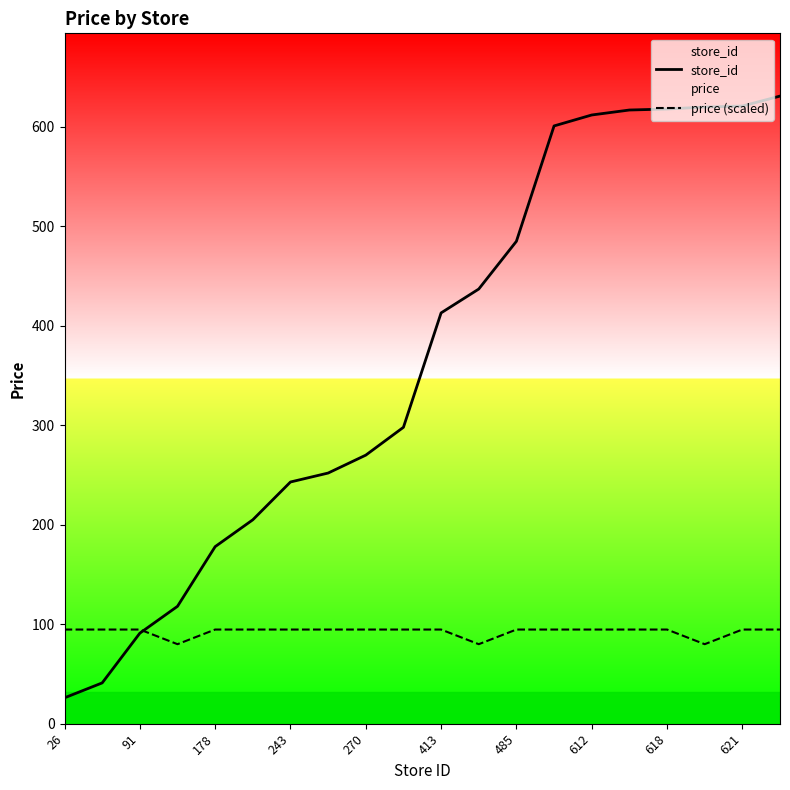

Is it true that store_id equals 621.0 at 621?

True